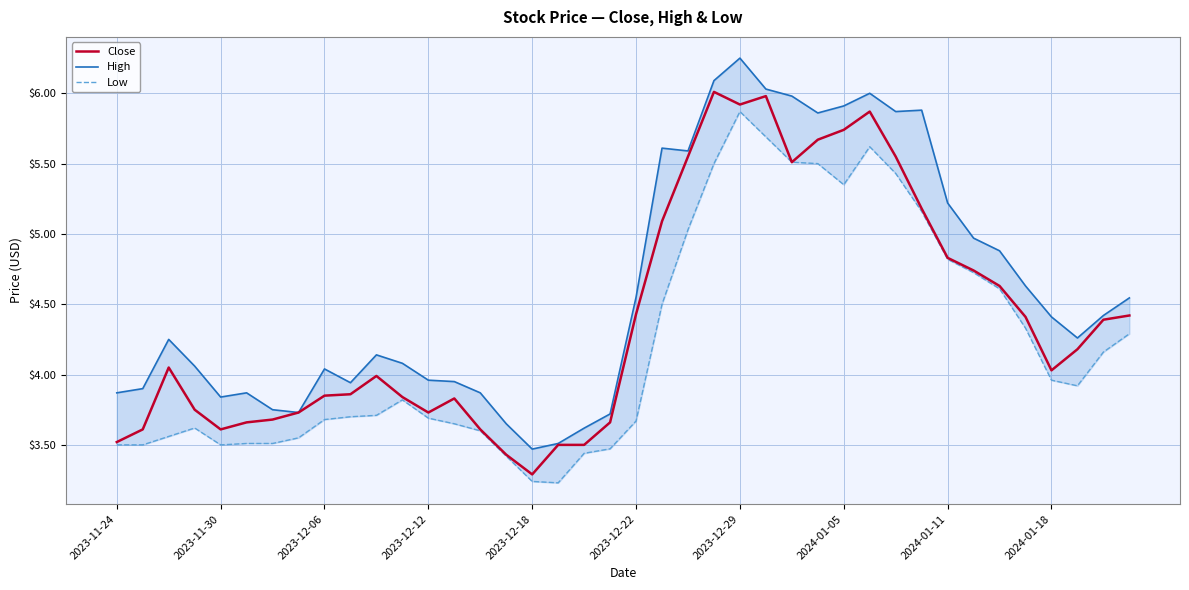

What is the maximum value shown in the chart?

6.2